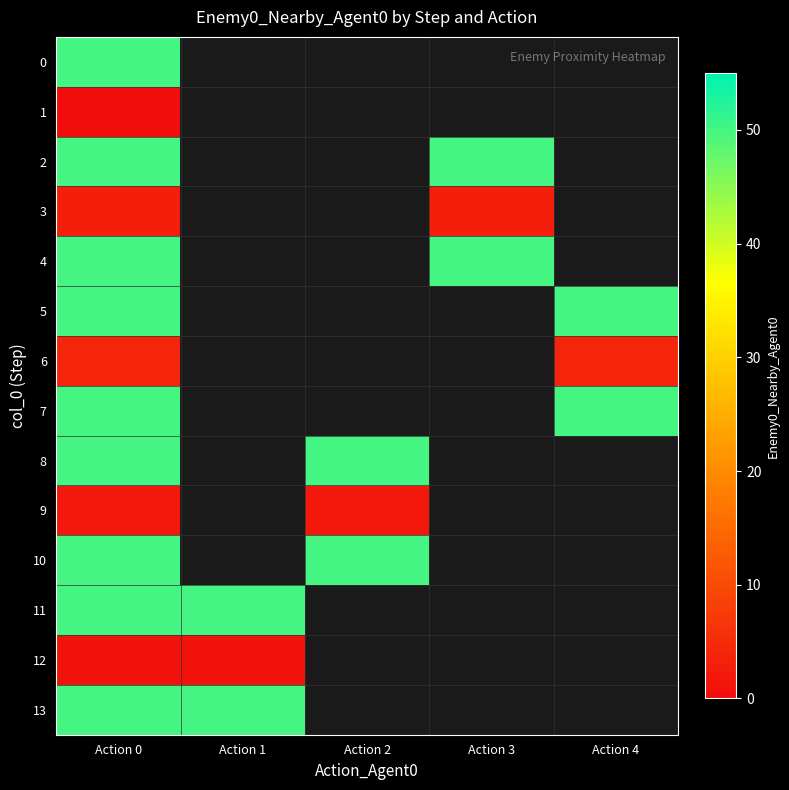

How many distinct data groups are displayed?

14